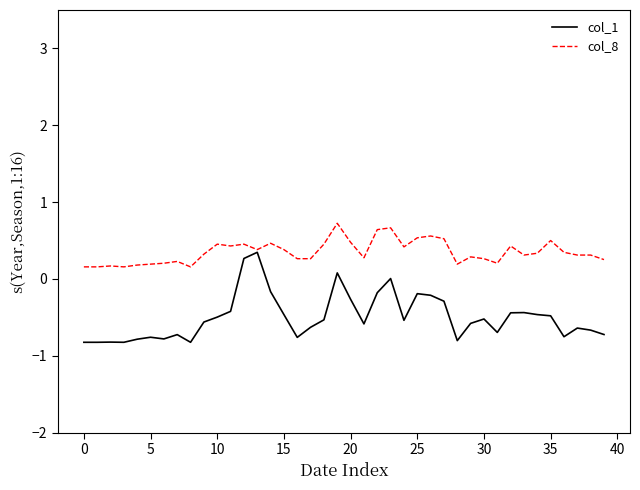

List the series in order of their overall mean, highest first.

col_8, col_1